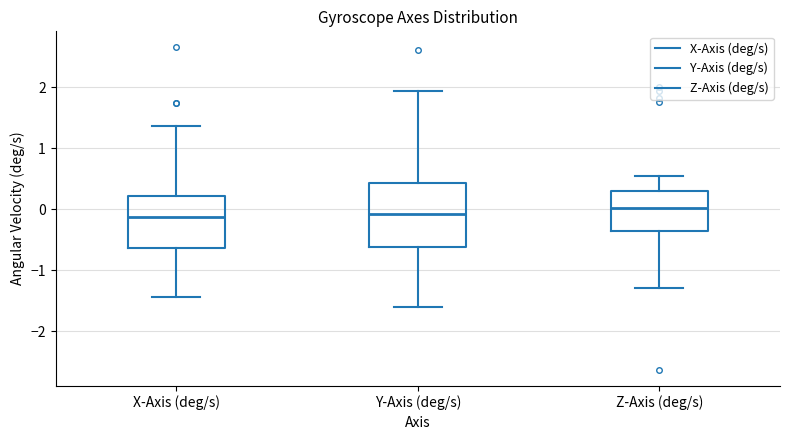

Where does the lower whisker of the box for Y-Axis (deg/s) end on the y-axis? The values are not printed on the chart, so give them approximately, as read against the axis.

-1.6